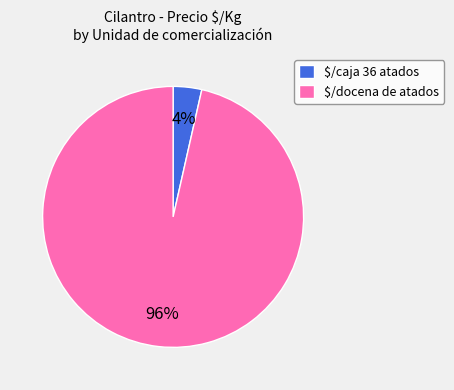

Which category accounts for the majority?

$/docena de atados